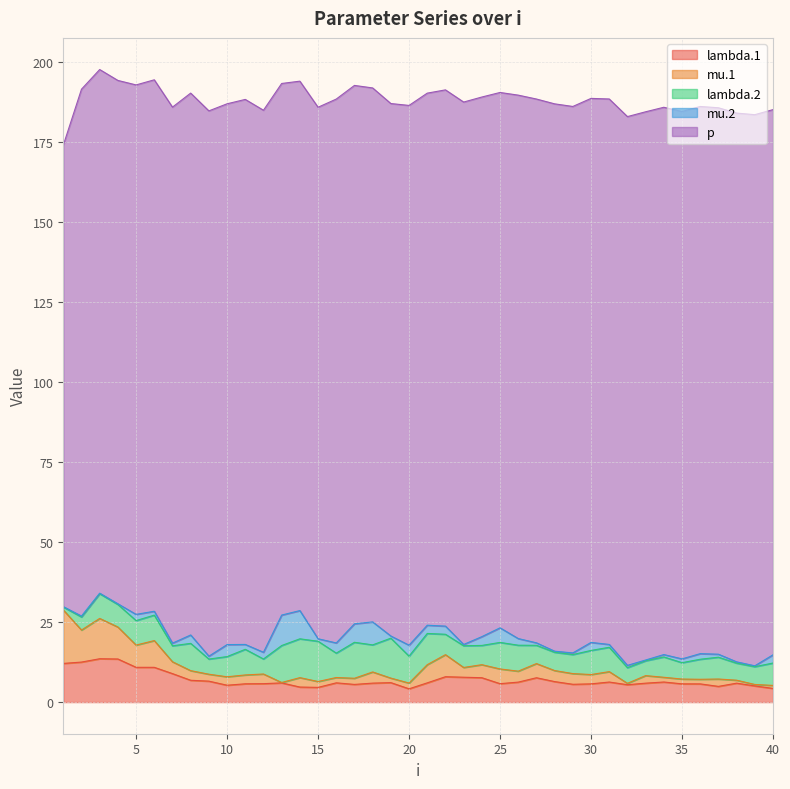

True or false: lambda.2 and p cross at least once.

False